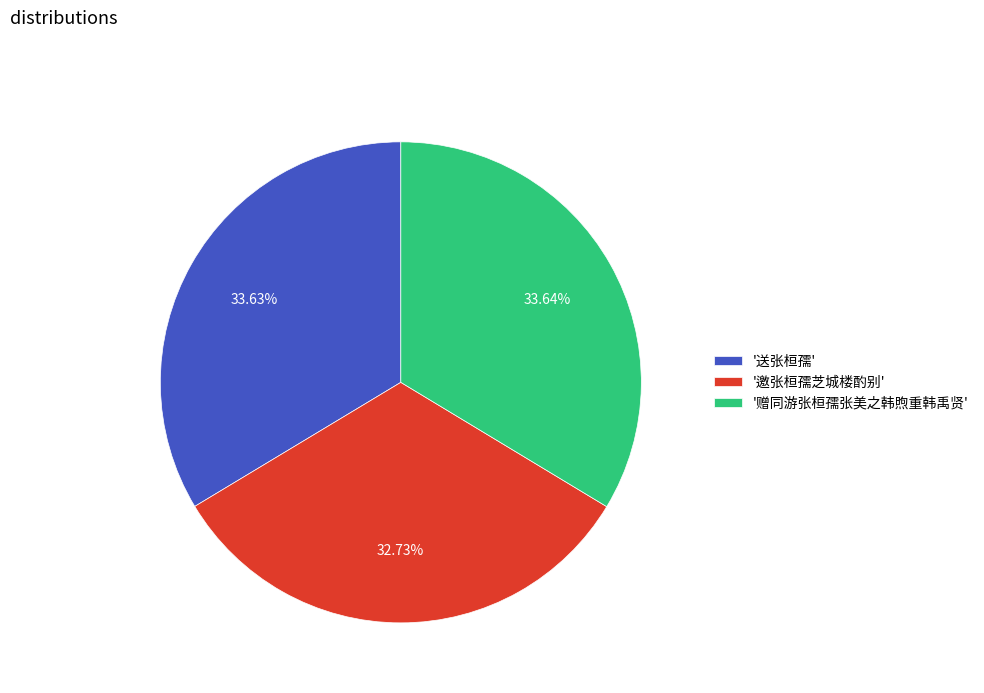

Is there a majority slice in this chart?

No